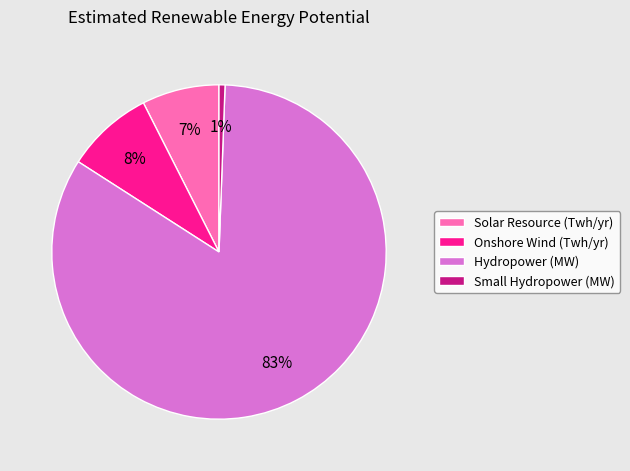

How many segments does this pie chart have?

4